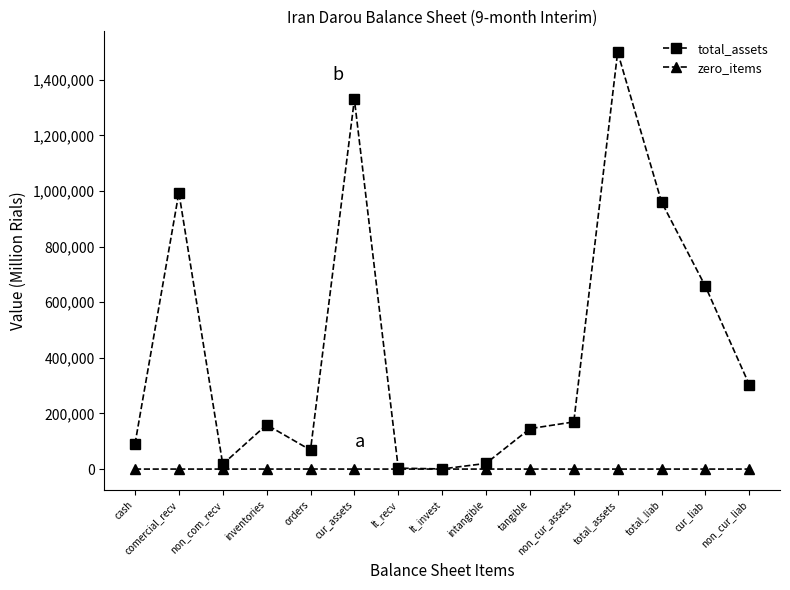

What is the label of the 15th point from the left?

non_cur_liab